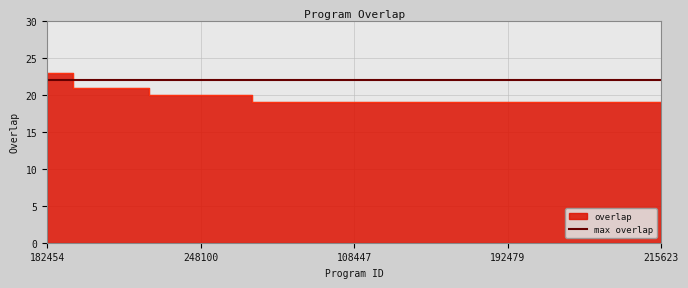

How many data points are above 19?

8